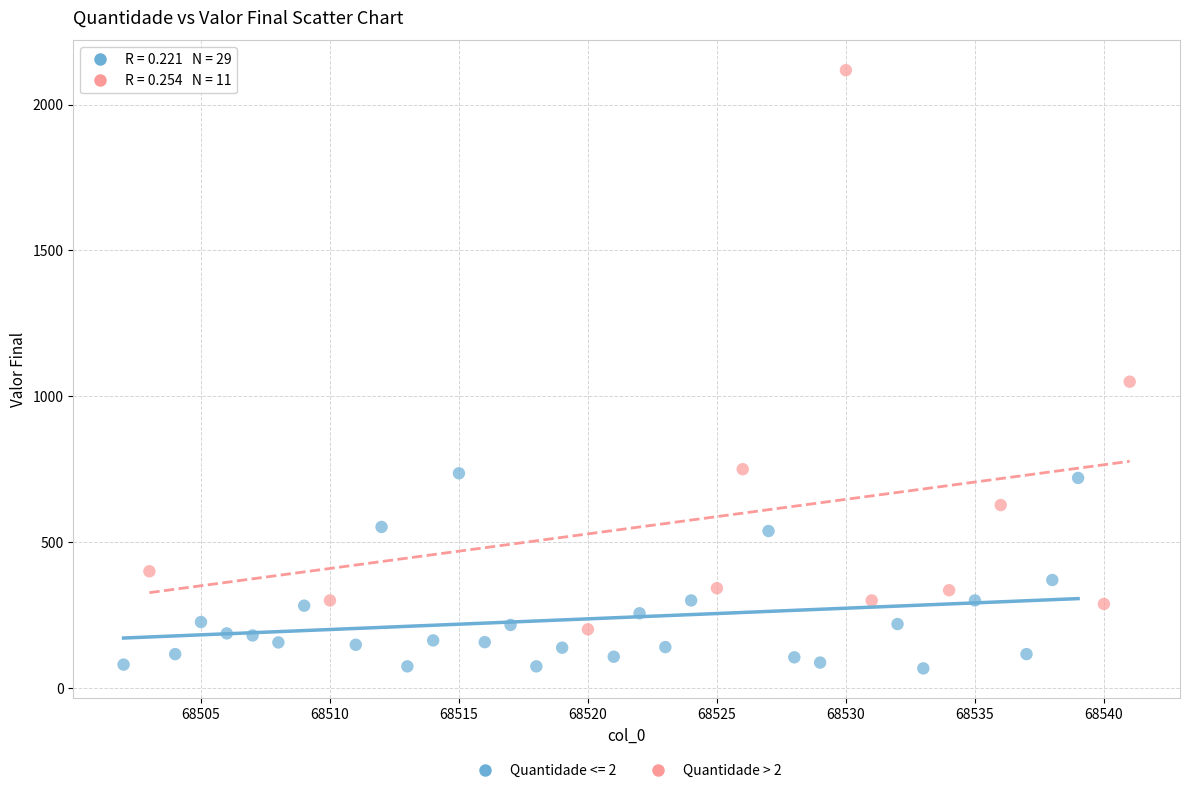

Which series contains the lowest Y value?

Quantidade <= 2